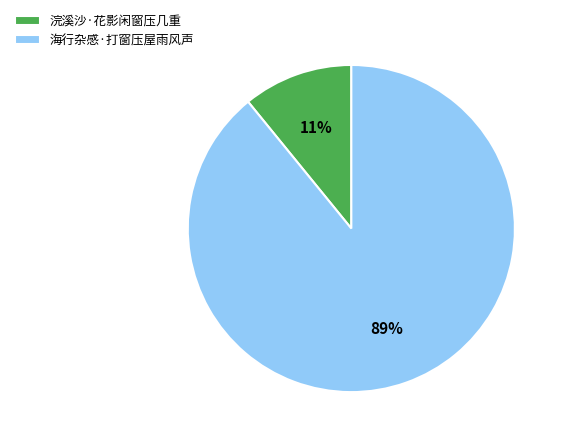

True or false: 浣溪沙·花影闲窗压几重 accounts for 11% of the total.

True